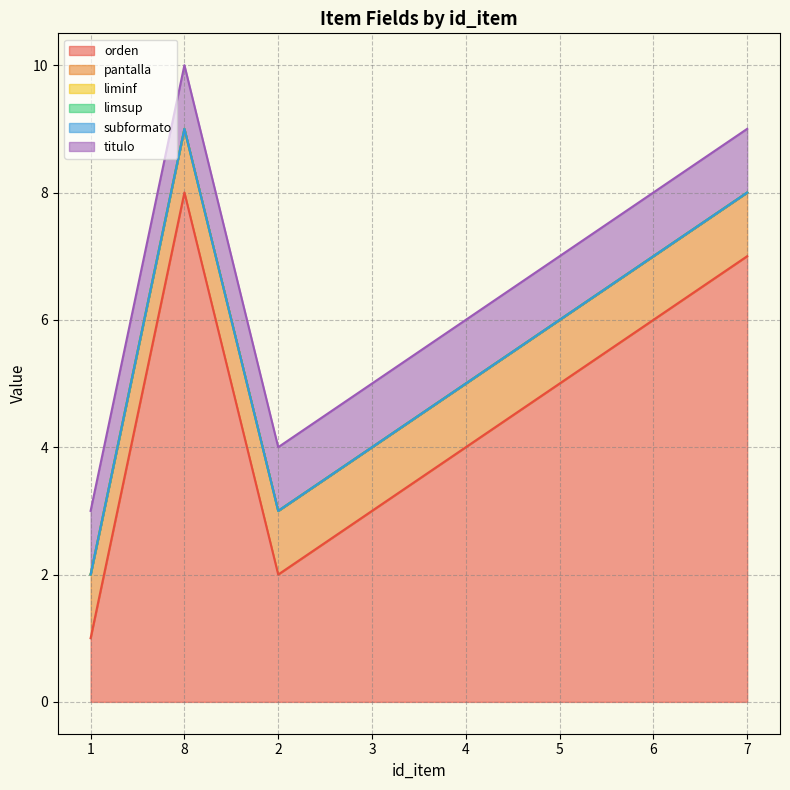

Count the number of categories in the chart.

8